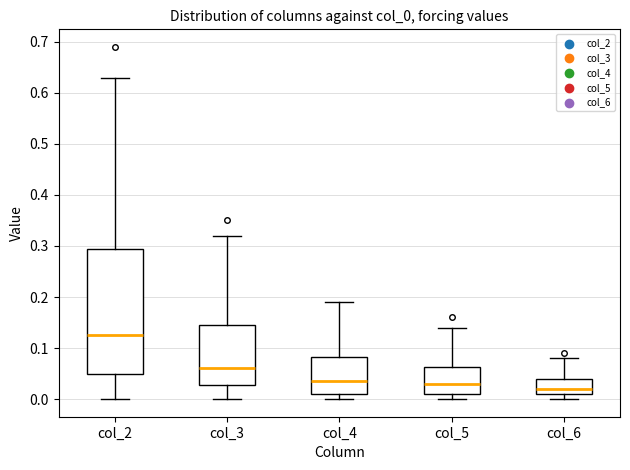

Reading left to right, transcribe this box plot: for each box, give where its median line is, the range the box spans, and where its two whiskers end, as read against the y-axis. The values are not printed on the chart, so give them approximately, as read against the axis.

col_2: median 0.13, box 0.05 to 0.30, whiskers 0.00 to 0.63
col_3: median 0.06, box 0.03 to 0.15, whiskers 0.00 to 0.32
col_4: median 0.04, box 0.01 to 0.08, whiskers 0.00 to 0.19
col_5: median 0.03, box 0.01 to 0.06, whiskers 0.00 to 0.14
col_6: median 0.02, box 0.01 to 0.04, whiskers 0.00 to 0.08